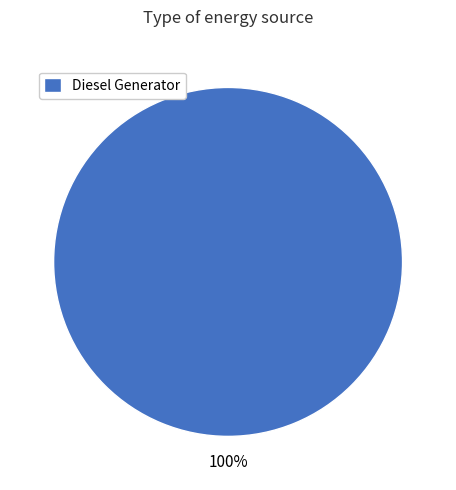

Count the number of slices in the pie.

1